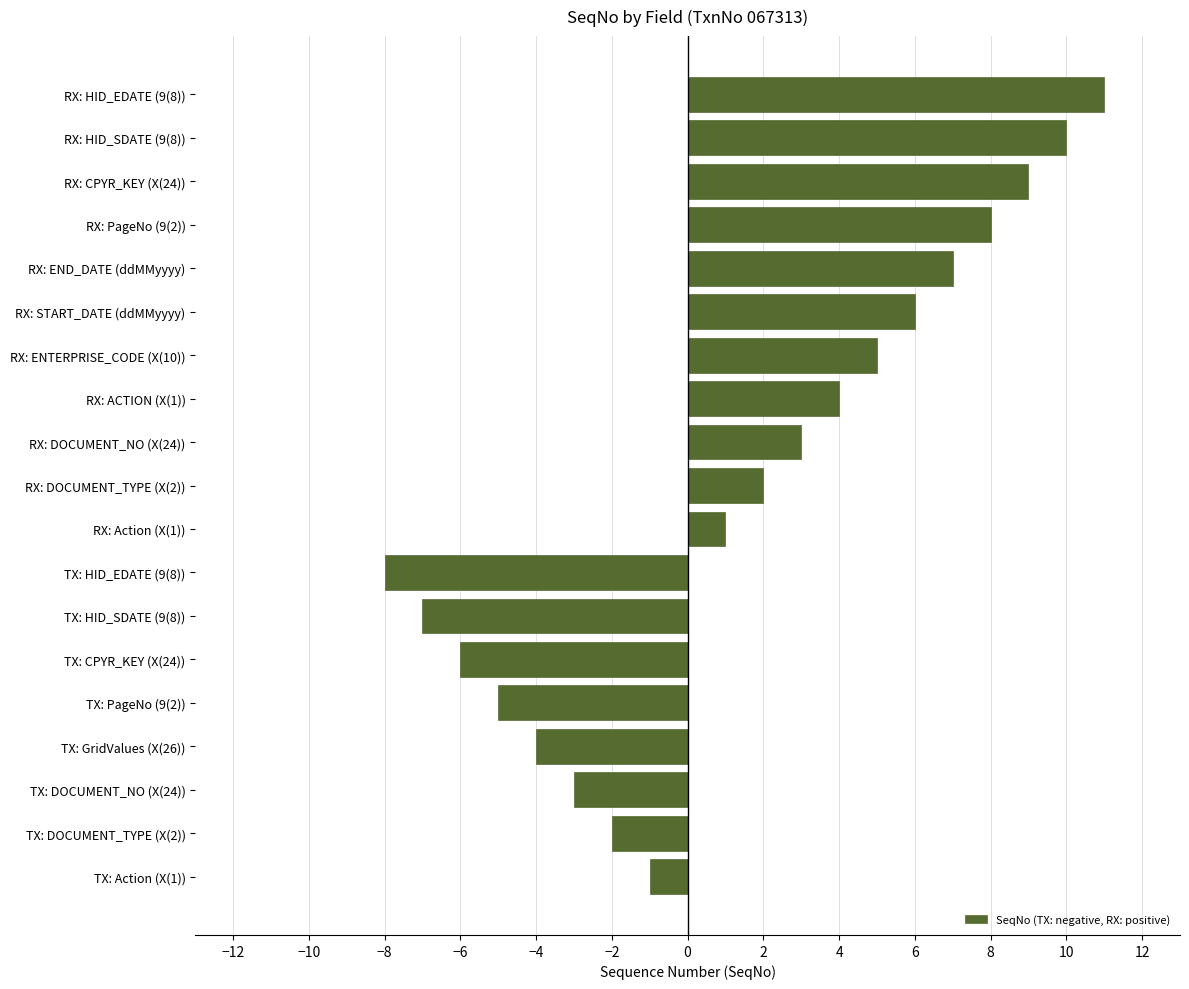

What is the average value?

2